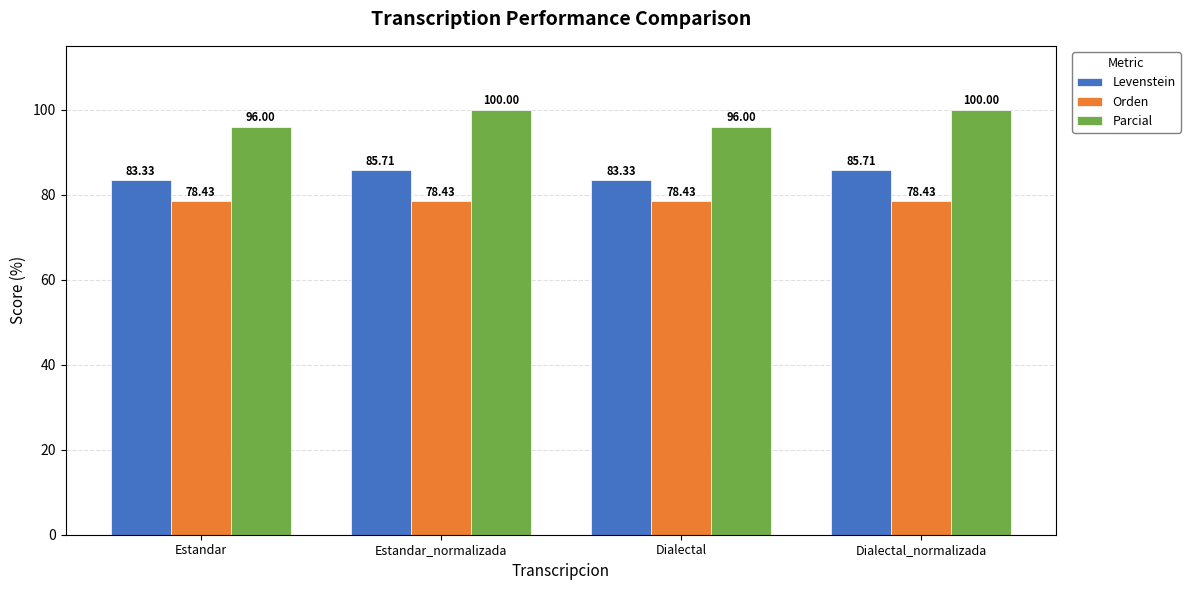

How many Levenstein values are between 83 and 85?

2